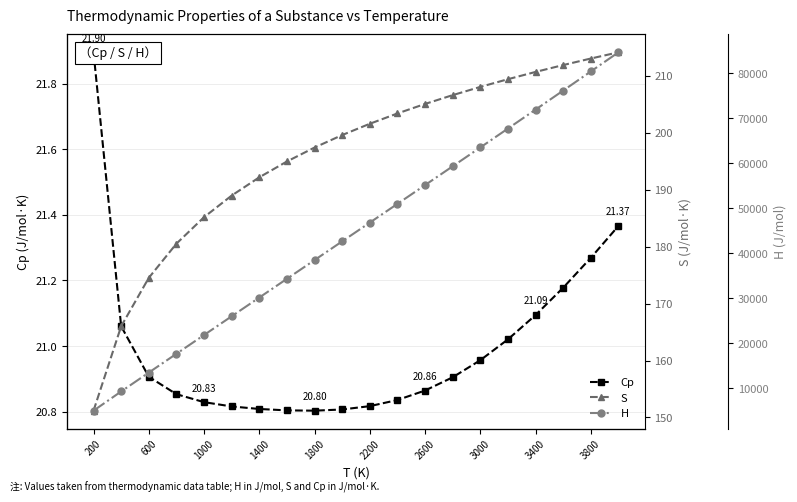

True or false: Cp and S intersect in this chart.

False